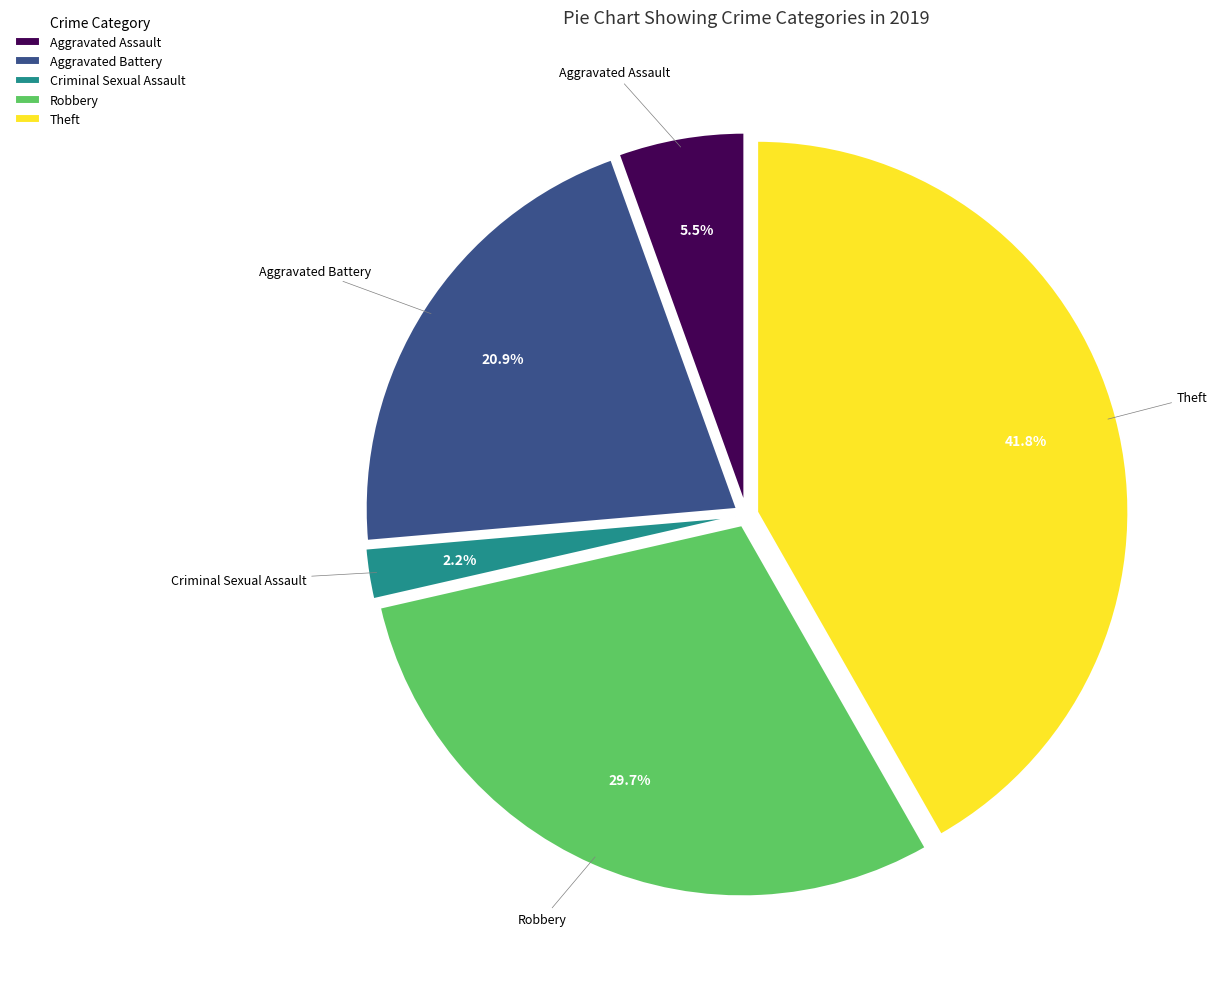

Is Robbery the majority of the pie?

No